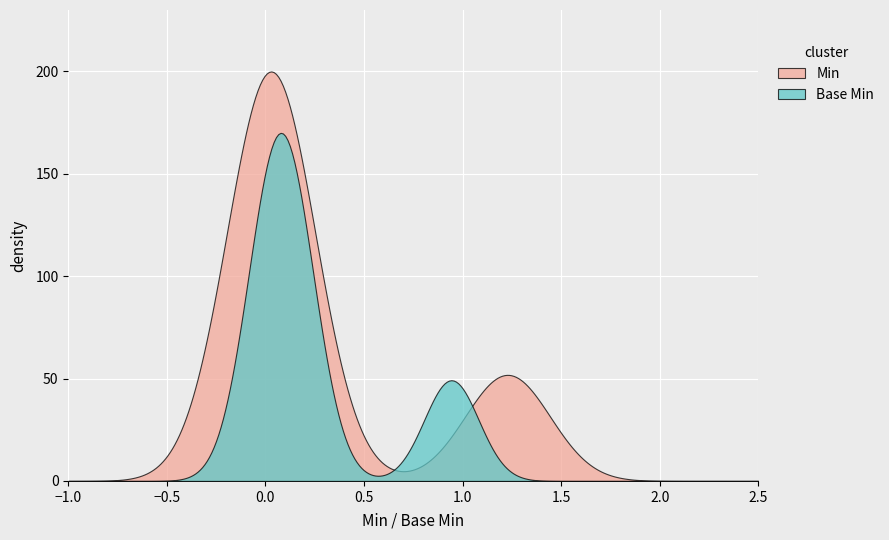

True or false: Min and Base Min cross at least once.

True